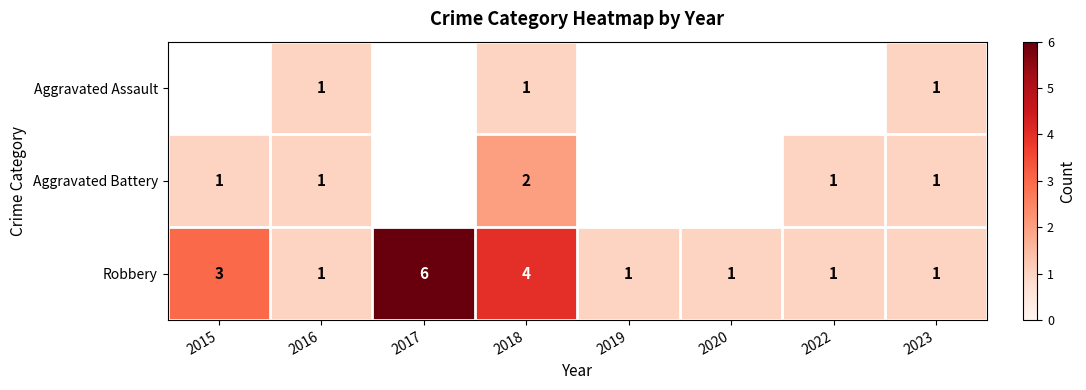

Is it true that Aggravated Assault equals 1 at 2016?

True